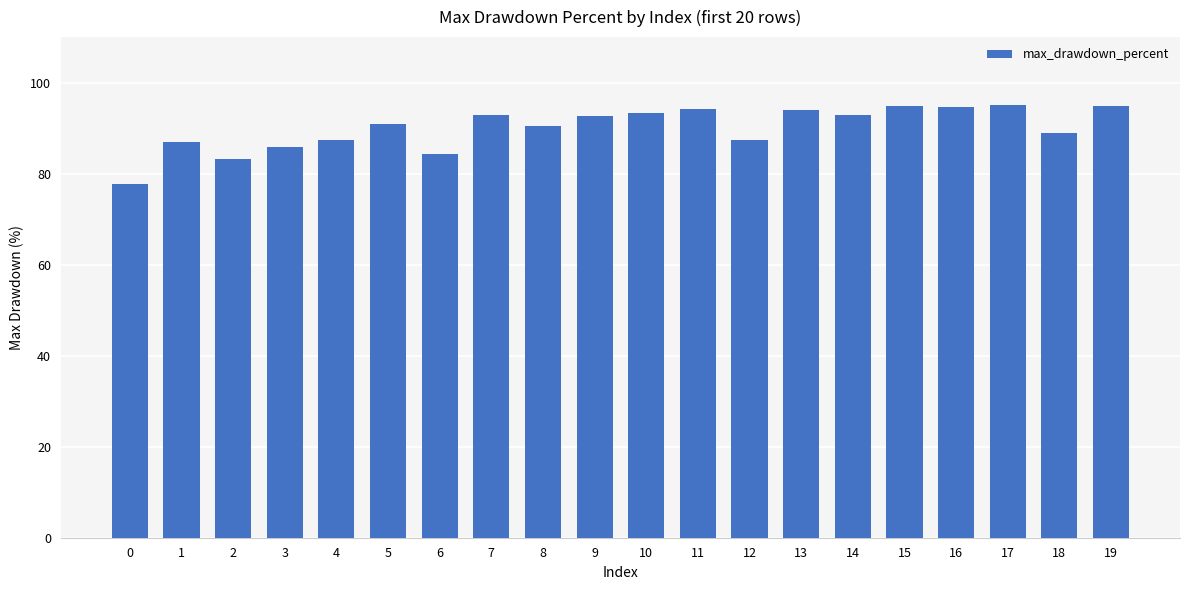

True or false: the data shows 43.3 at 16.

False